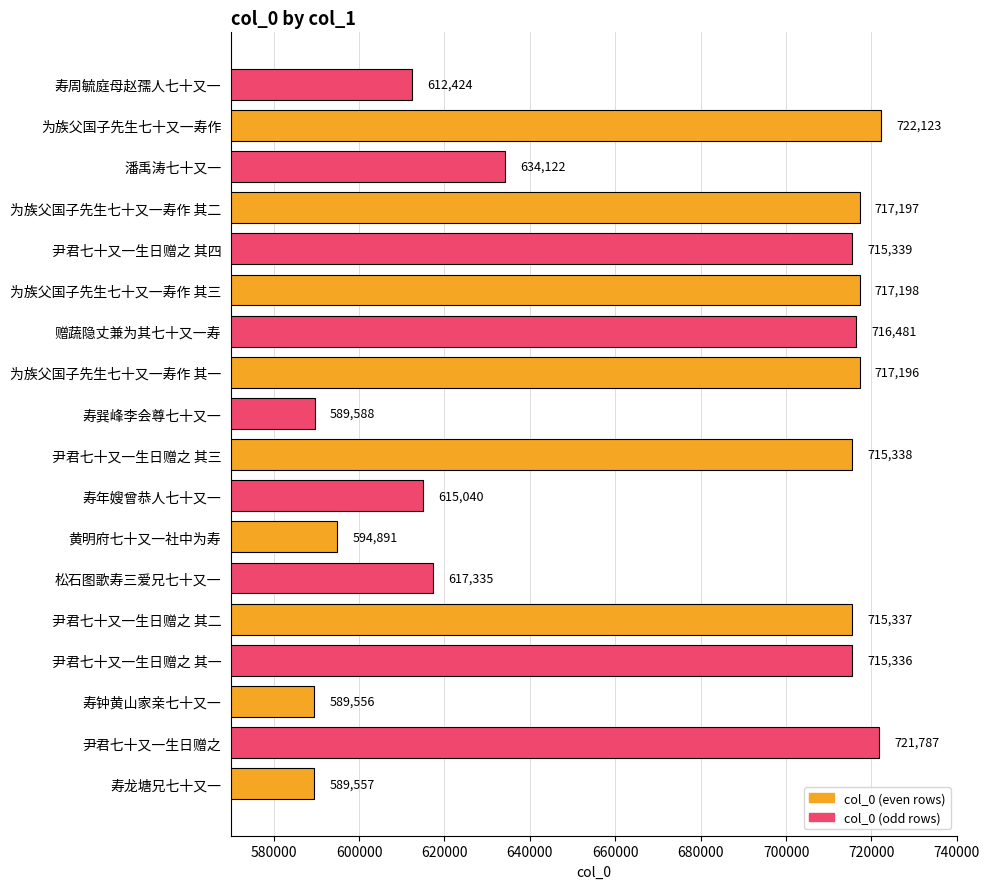

How many values are below 715337?

9